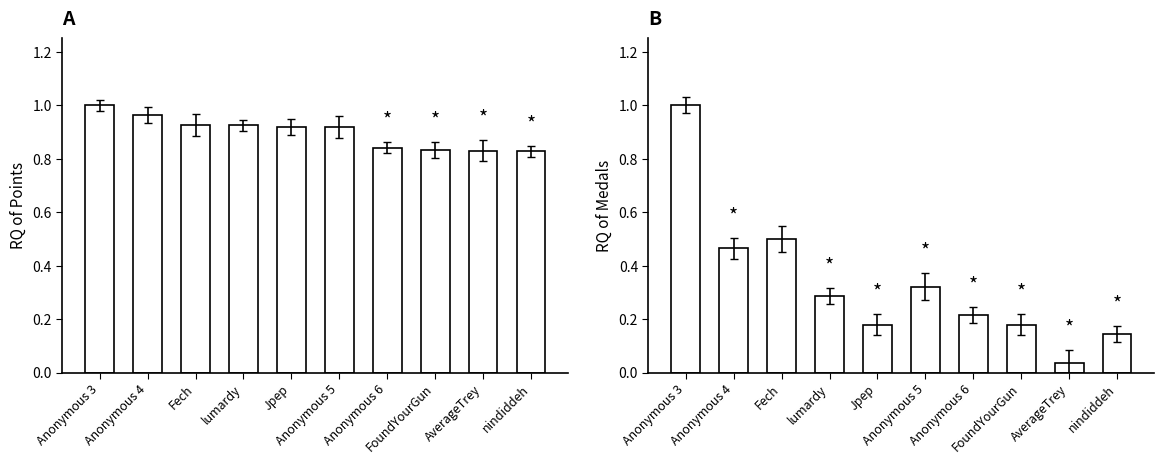

Which series changed the most between Anonymous 3 and Fech?

Medals